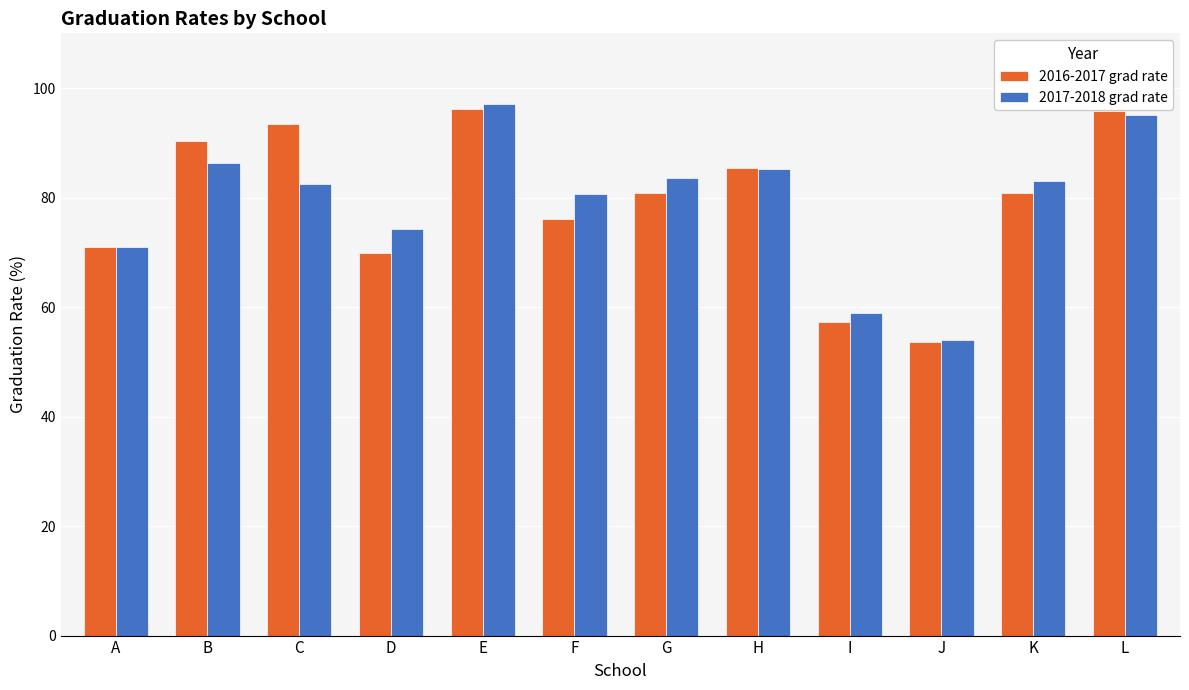

What is the total value across all series at H?

170.6